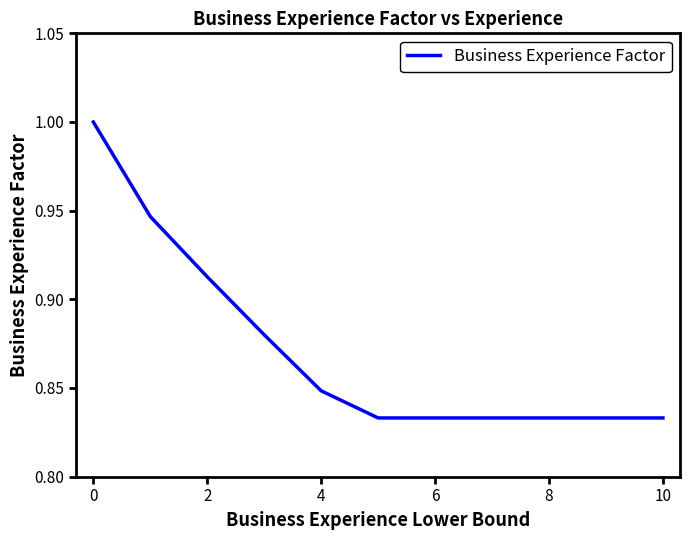

What is the greatest value displayed?

1.0